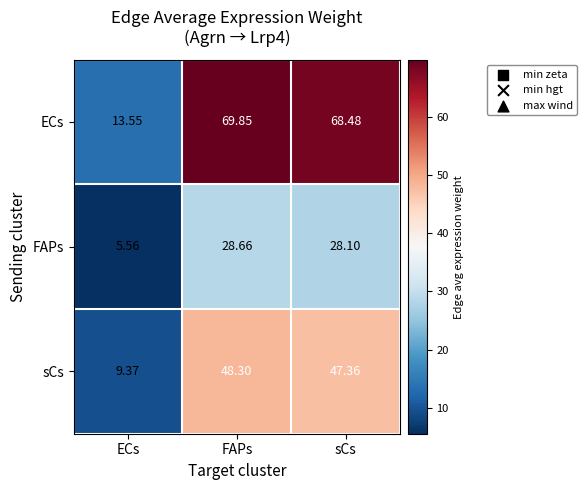

At which category does the chart reach its peak across all series?

FAPs